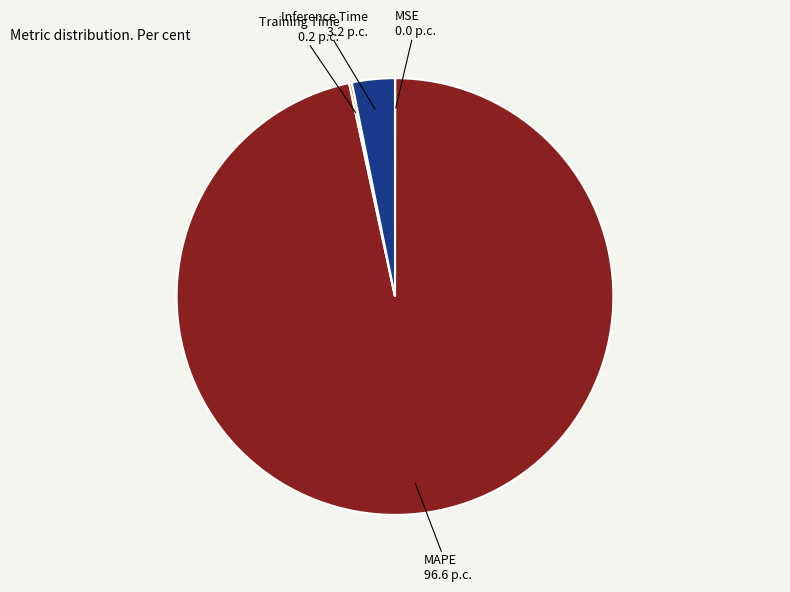

Does any single category account for the majority?

Yes